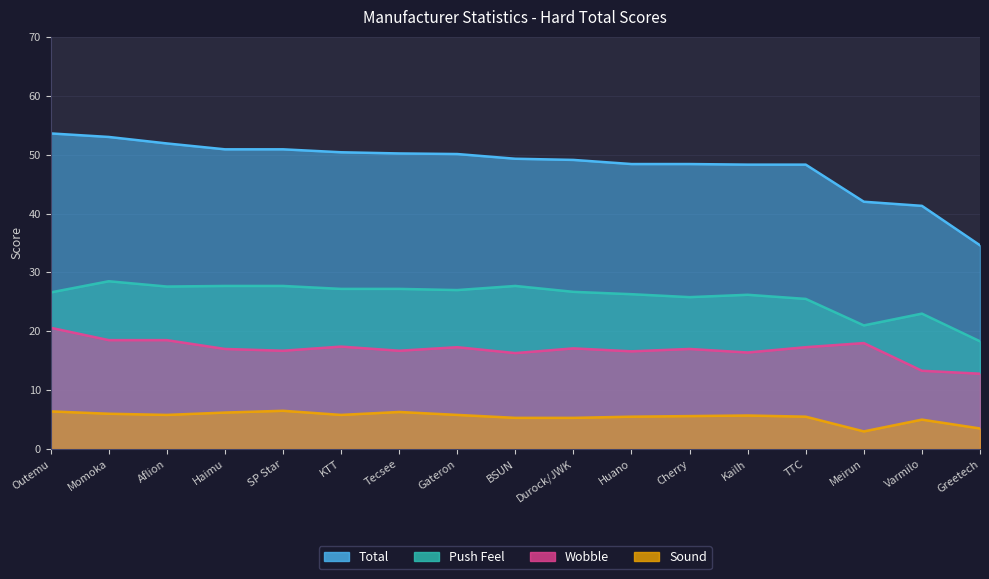

What is the sum of all Sound values?

93.2